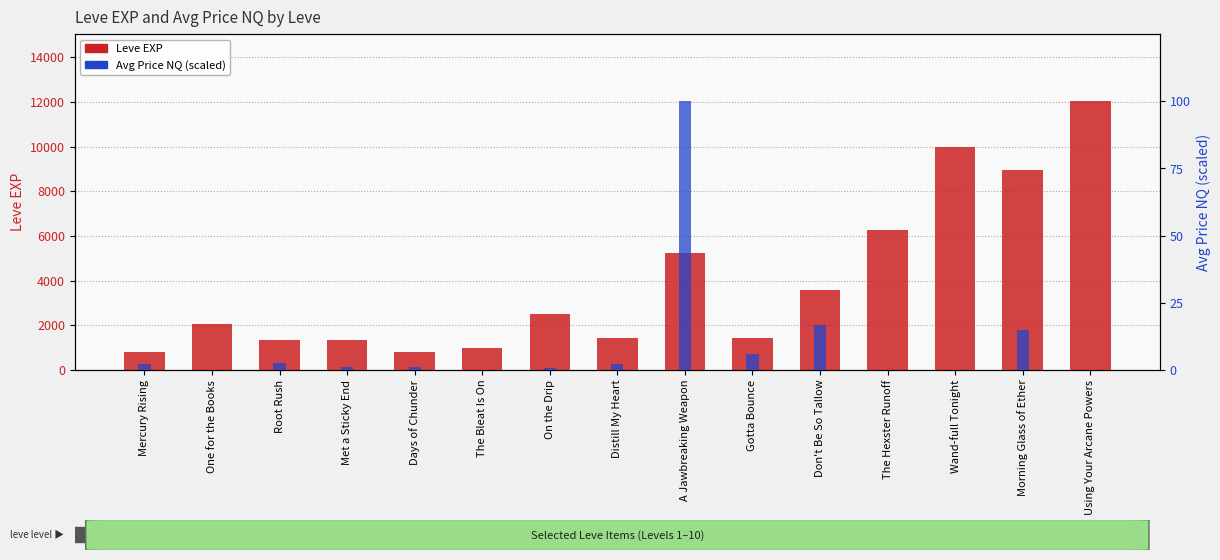

How many bars are there in each group?

2